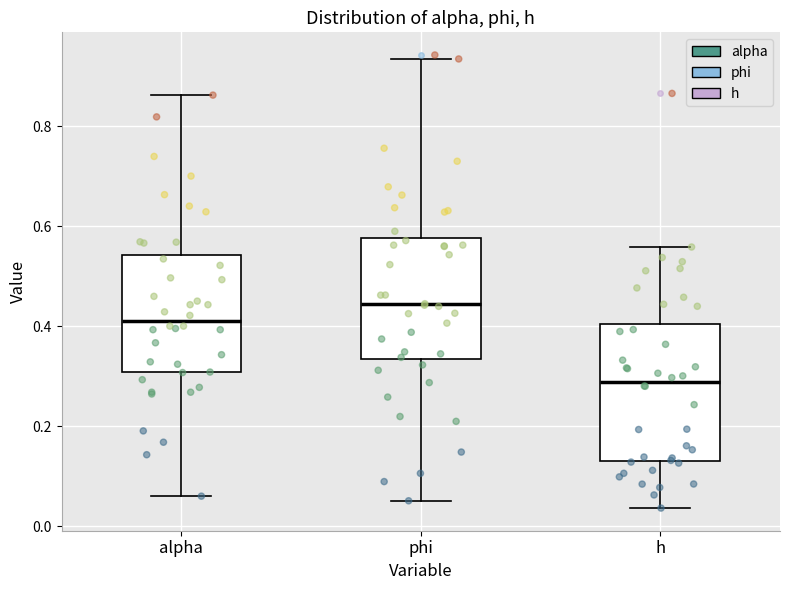

Reading left to right, read every box against the y-axis: the position of its median line, the range the box covers, and the ends of its whiskers. The values are not printed on the chart, so give them approximately, as read against the axis.

alpha: median 0.42, box 0.30 to 0.54, whiskers 0.06 to 0.86
phi: median 0.44, box 0.34 to 0.58, whiskers 0.06 to 0.94
h: median 0.28, box 0.14 to 0.40, whiskers 0.04 to 0.56